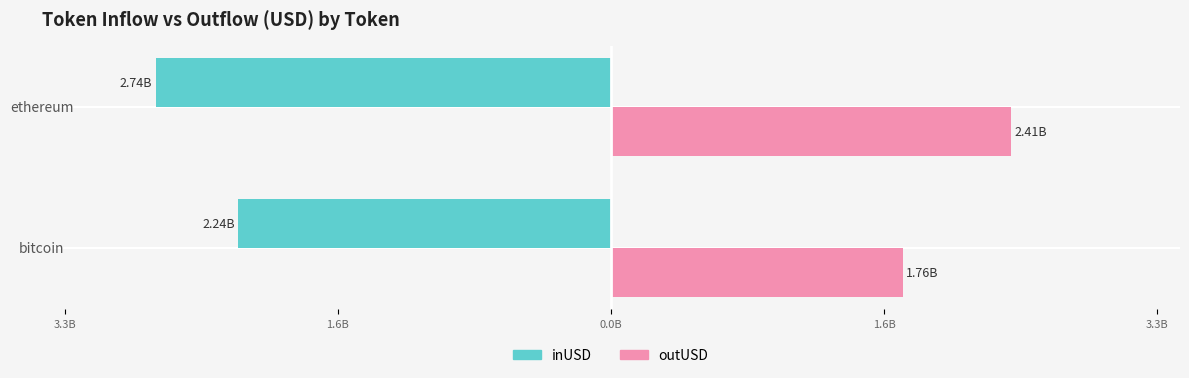

What are all the series names shown in the legend?

inUSD, outUSD